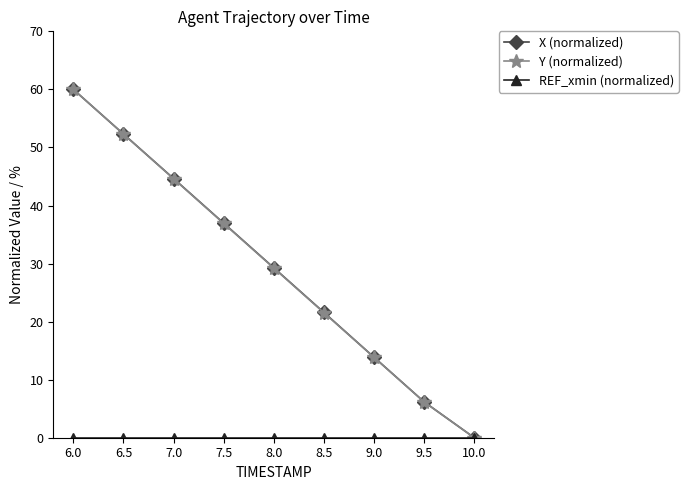

What is the difference between the maximum and minimum values in the Y (normalized) series?

60.0